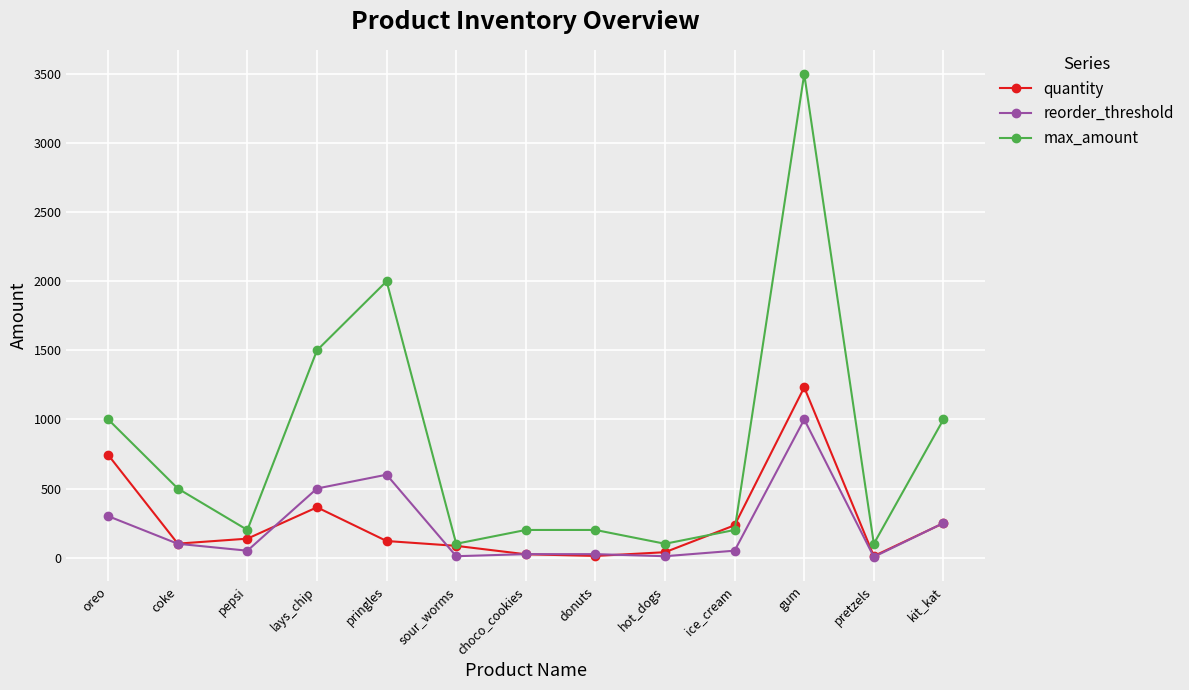

How many lines are shown in the chart?

3